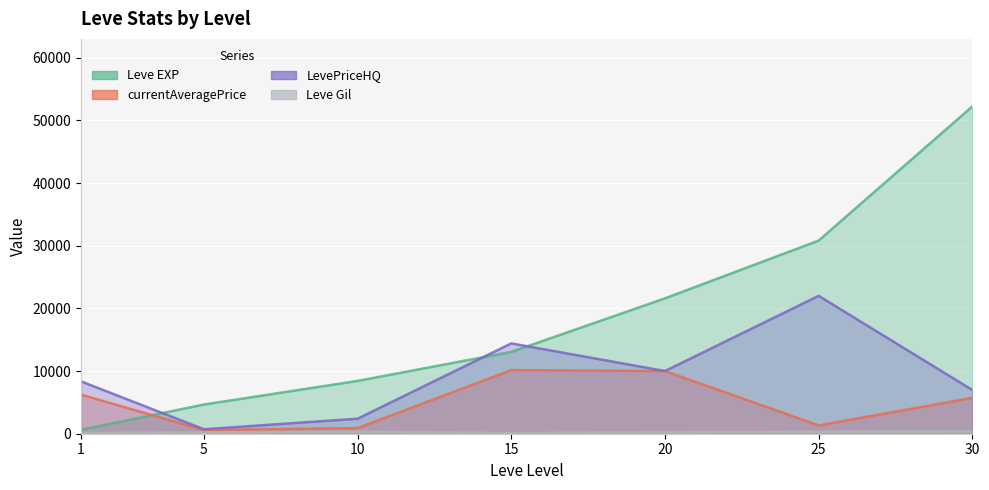

Which series has the largest total across all categories?

Leve EXP